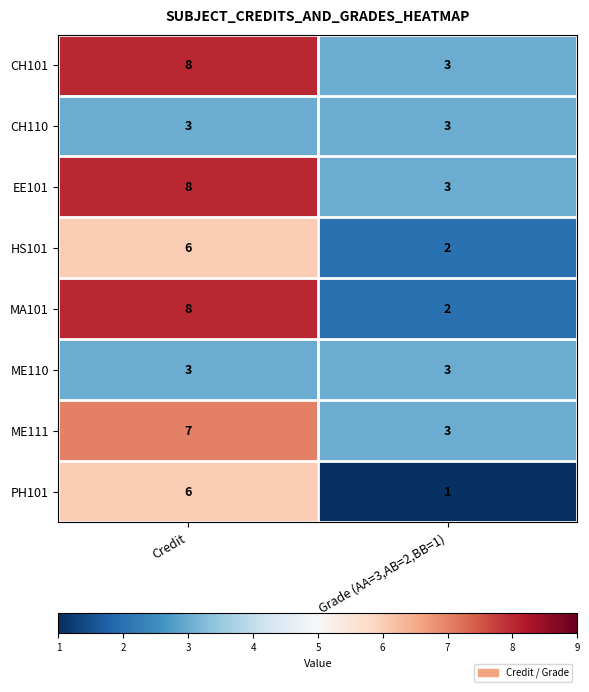

What is the maximum value for EE101?

8